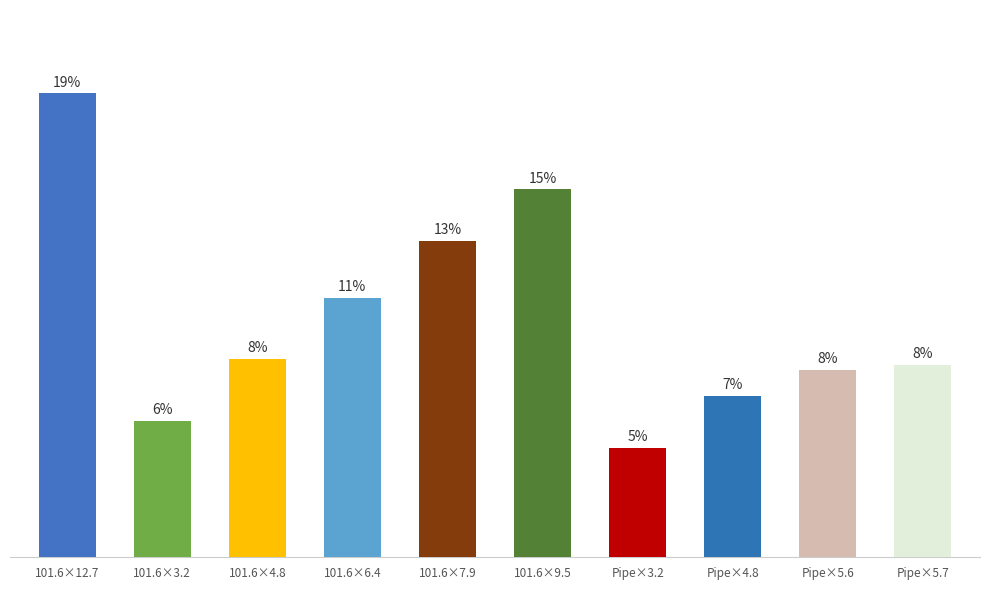

How many values exceed 1660?

4